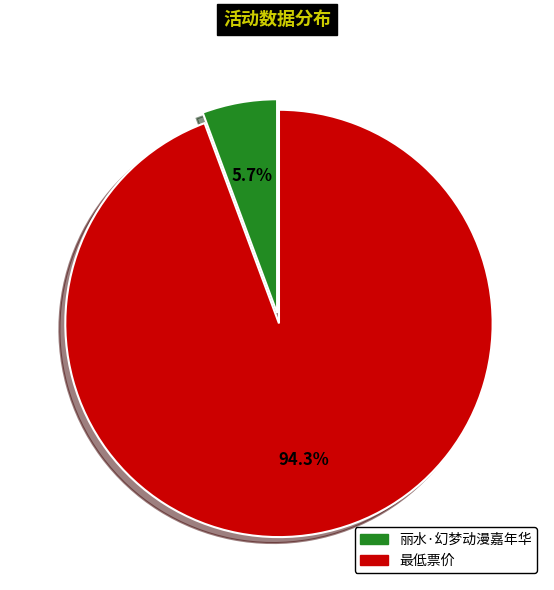

What is the majority slice?

最低票价